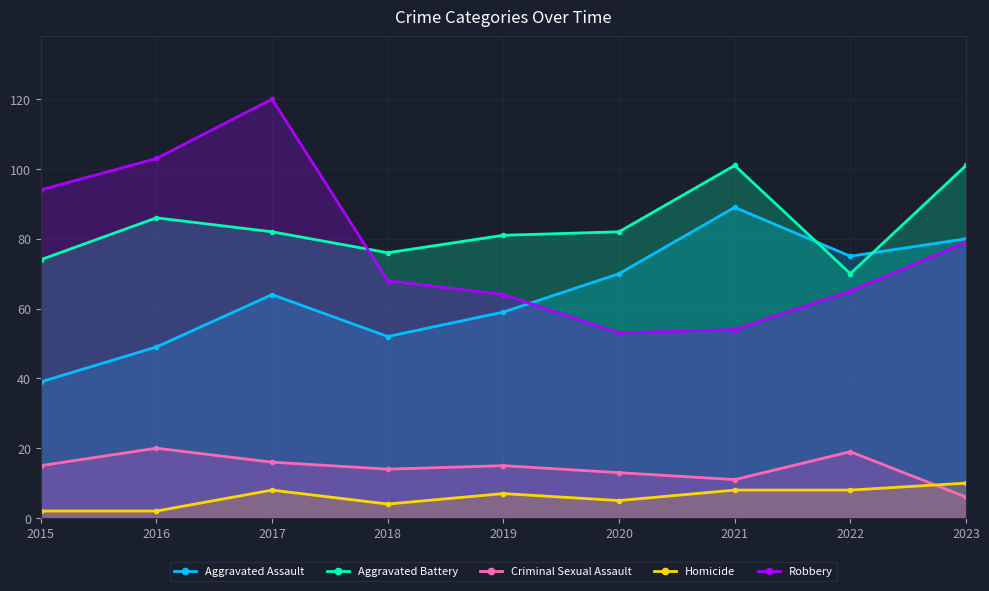

How many lines are shown in the chart?

5